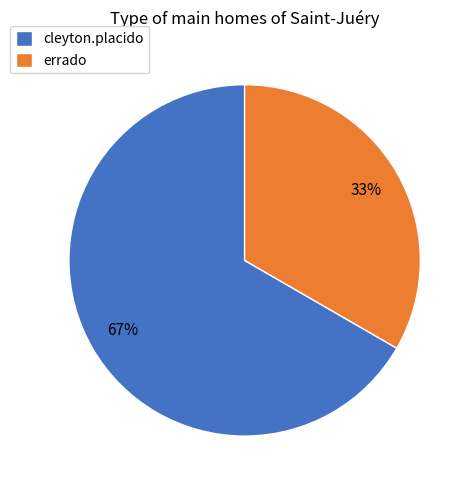

To the nearest percent, what is the average slice percentage?

50%